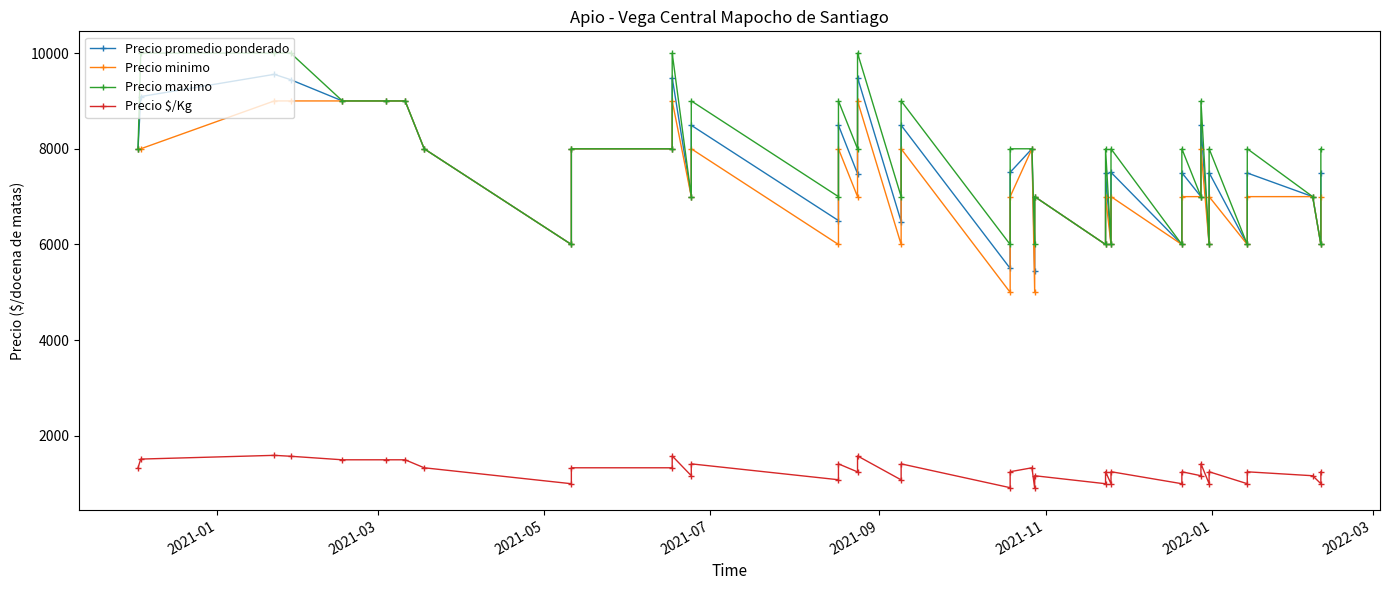

Reading left to right, extract all data points from this chart.

Precio promedio ponderado: 8000	9091	9556	9444	9000	9000	9000	8000	6000	8000	8000	9485	7000	8491	6500	8492	7480	9488	6480	8492	5500	7508	8000	5438	7000	6000	7500	6000	7508	6000	7500	7000	8500	6000	7500	6000	7494	7000	6000	7500
Precio minimo: 8000	8000	9000	9000	9000	9000	9000	8000	6000	8000	8000	9000	7000	8000	6000	8000	7000	9000	6000	8000	5000	7000	8000	5000	7000	6000	7000	6000	7000	6000	7000	7000	8000	6000	7000	6000	7000	7000	6000	7000
Precio maximo: 8000	10000	10000	10000	9000	9000	9000	8000	6000	8000	8000	10000	7000	9000	7000	9000	8000	10000	7000	9000	6000	8000	8000	6000	7000	6000	8000	6000	8000	6000	8000	7000	9000	6000	8000	6000	8000	7000	6000	8000
Precio $/Kg: 1333	1515	1593	1574	1500	1500	1500	1333	1000	1333	1333	1581	1167	1415	1083	1415	1247	1581	1080	1415	917	1251	1333	906	1167	1000	1250	1000	1251	1000	1250	1167	1417	1000	1250	1000	1249	1167	1000	1250